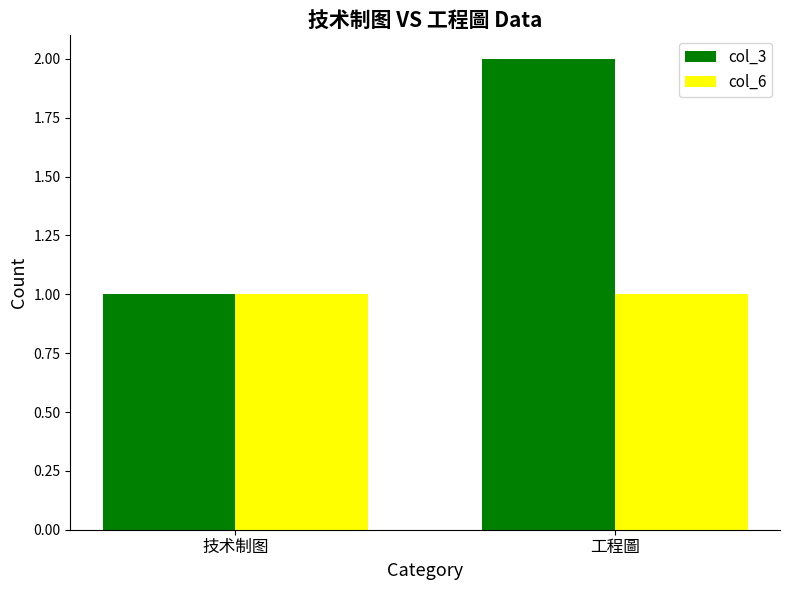

Reading left to right, transcribe all the data shown in this chart.

col_3: 技术制图=1	工程圖=2
col_6: 技术制图=1	工程圖=1